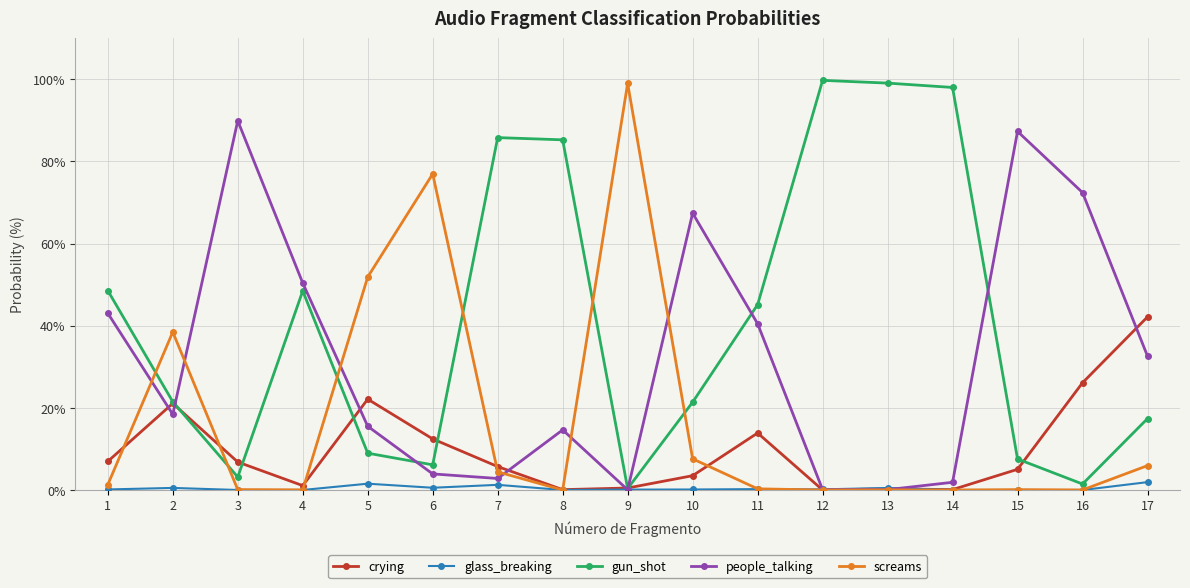

Does the chart display data point markers on the line(s)?

Yes